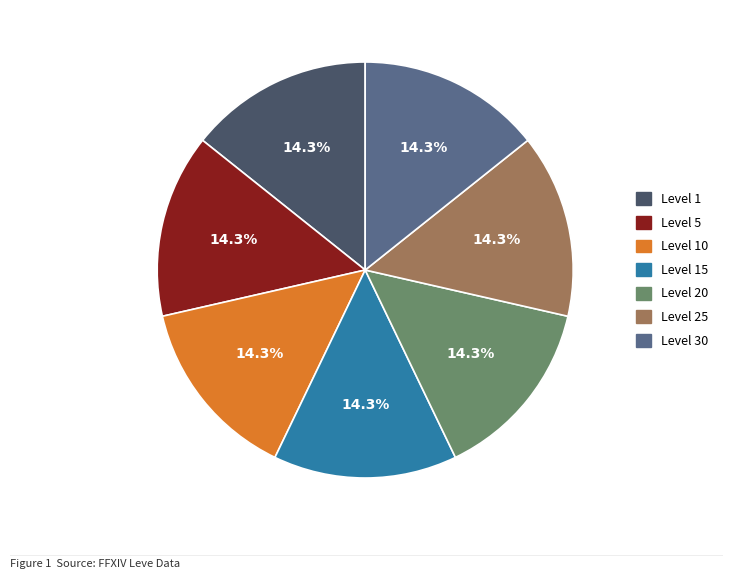

Is there a majority slice in this chart?

No